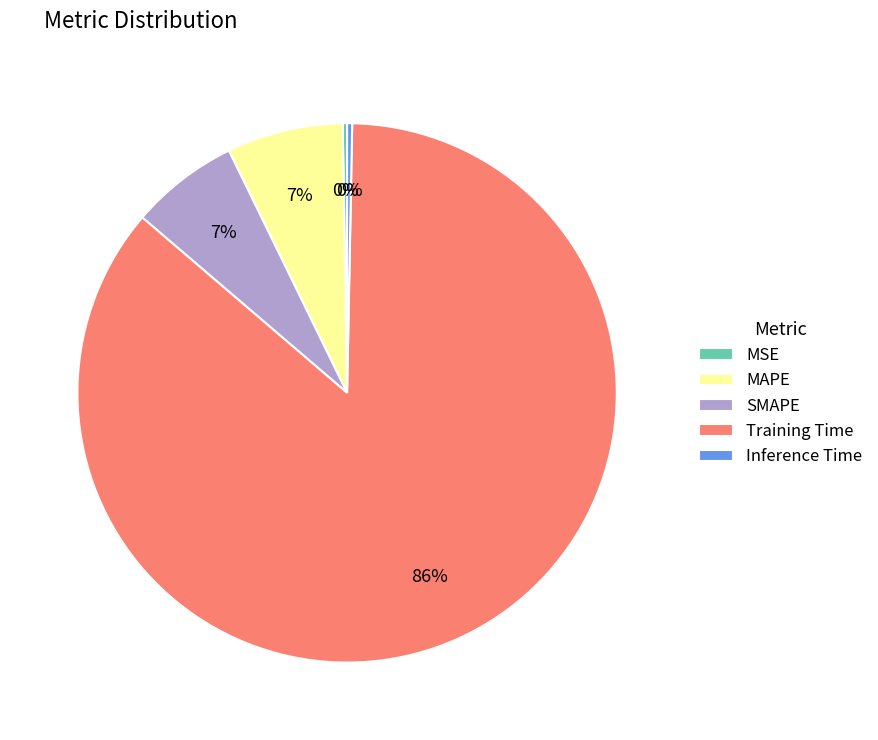

True or false: MAPE accounts for 1% of the total.

False